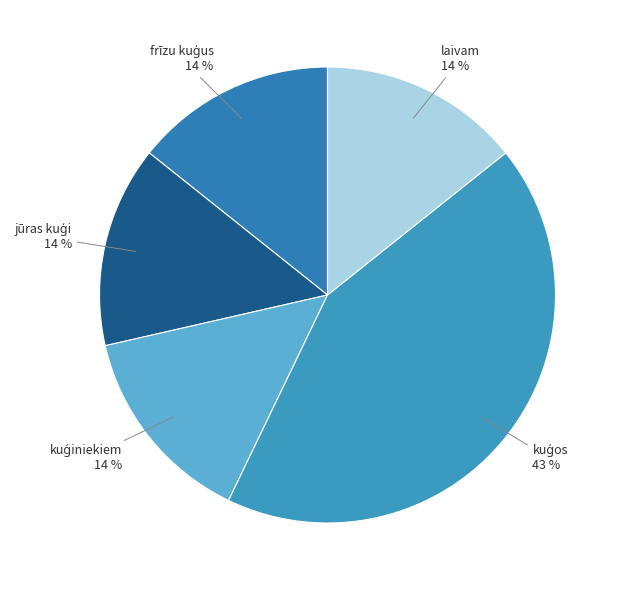

Count the number of slices in the pie.

5